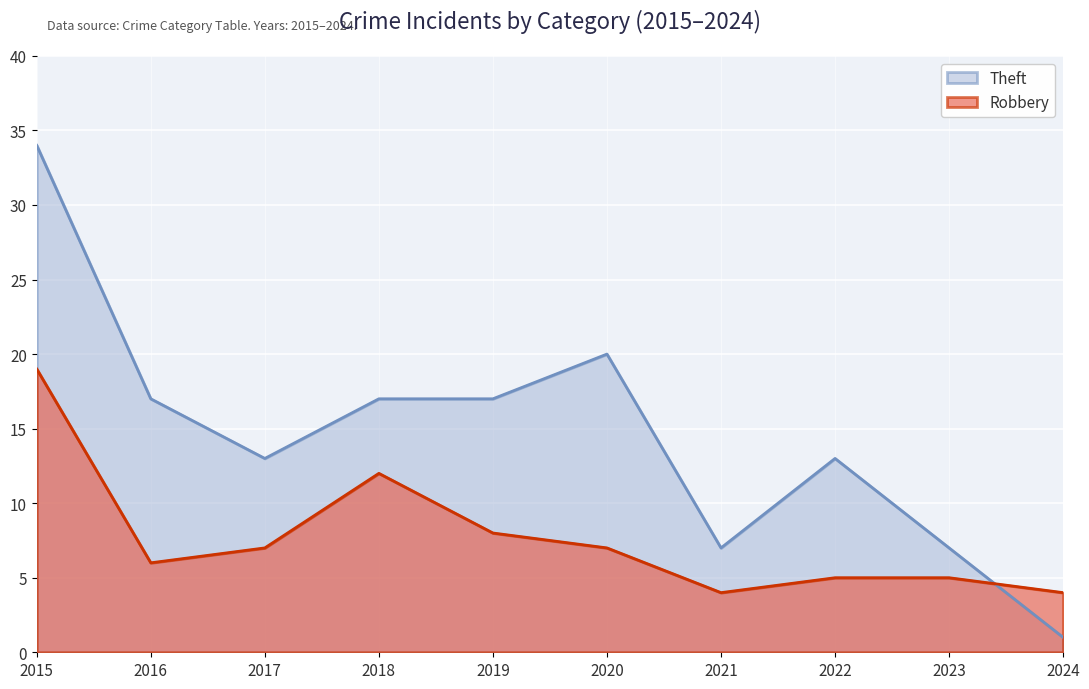

Does the chart display data point markers on the line(s)?

No